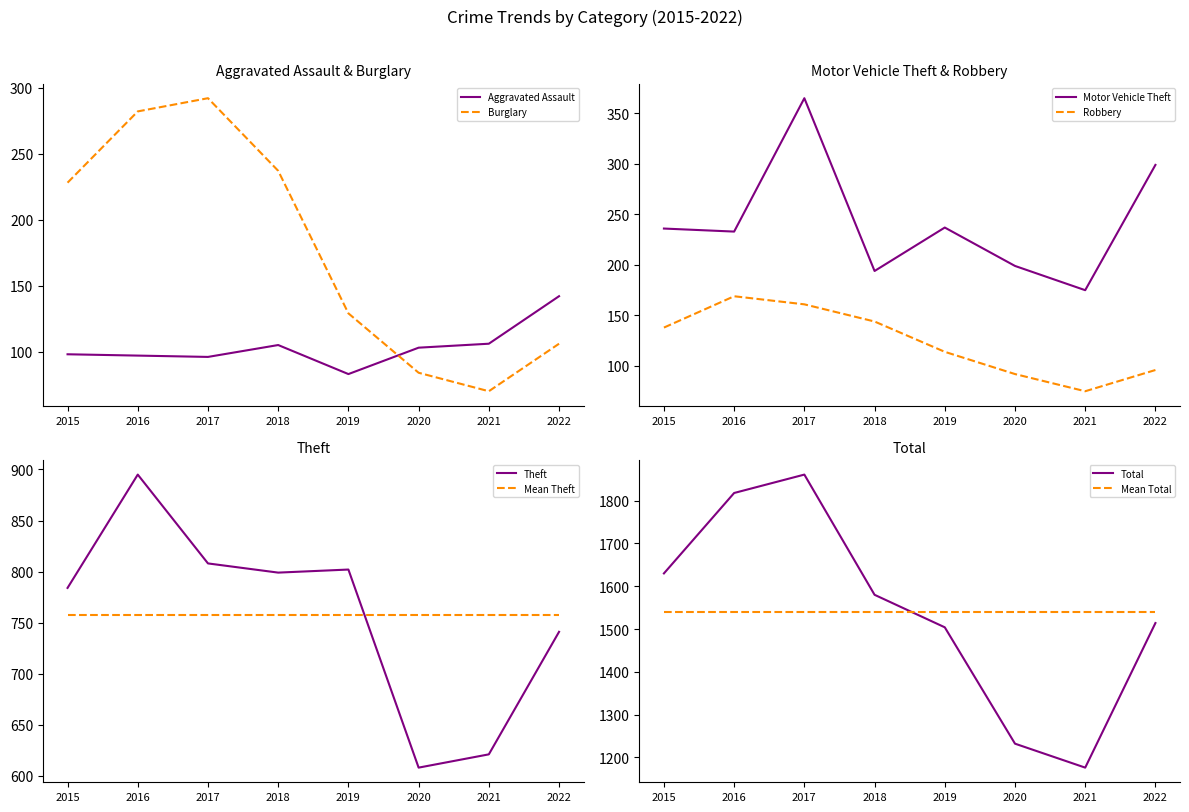

What is the difference between the second highest and second lowest values in the Total series?

586.0